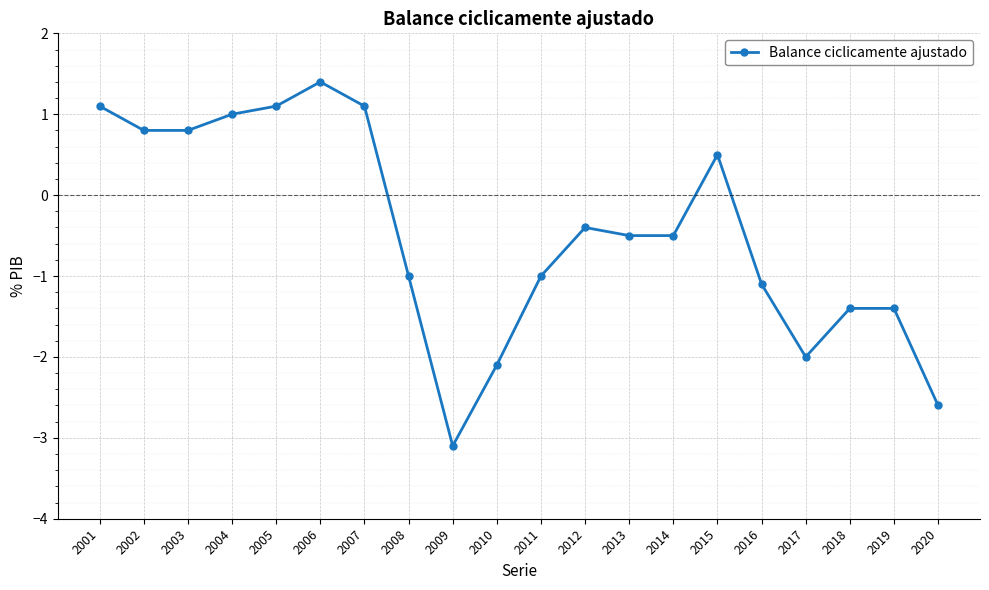

Does the chart display data point markers on the line(s)?

Yes